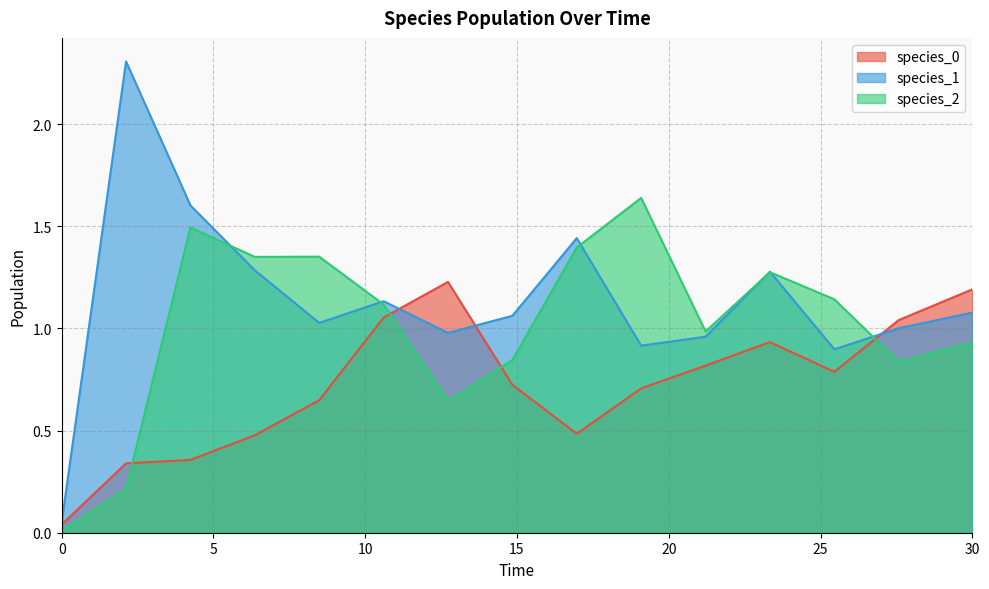

What is the difference between the species_2 values at 12.727272727272728 and 0.0?

0.6